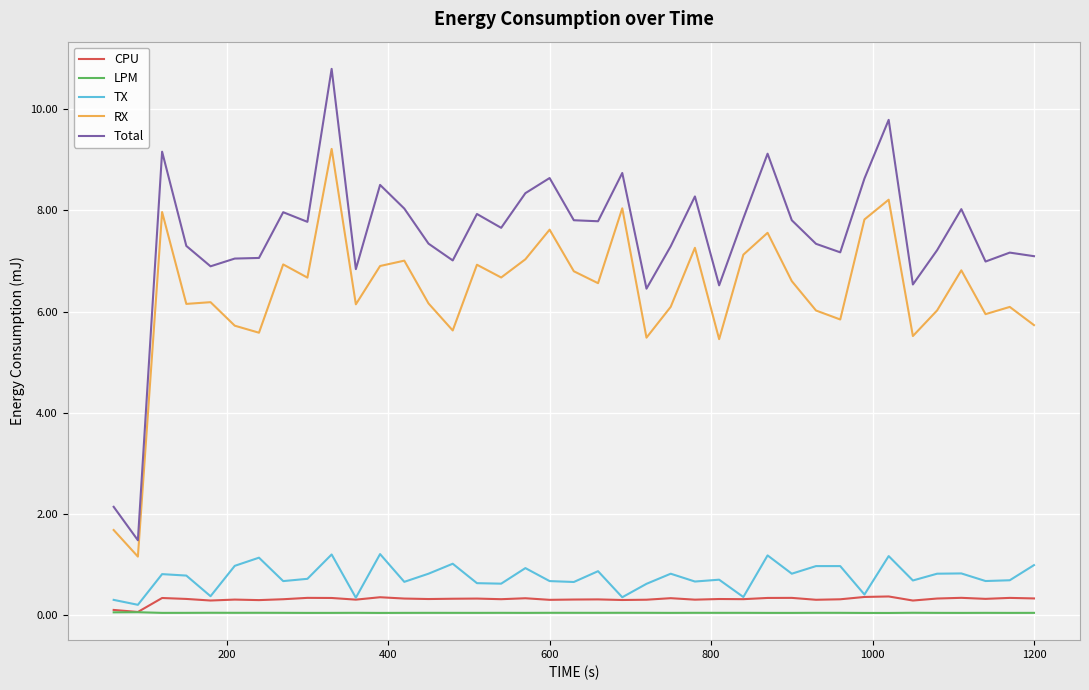

Is this an area chart (filled region under the line)?

No